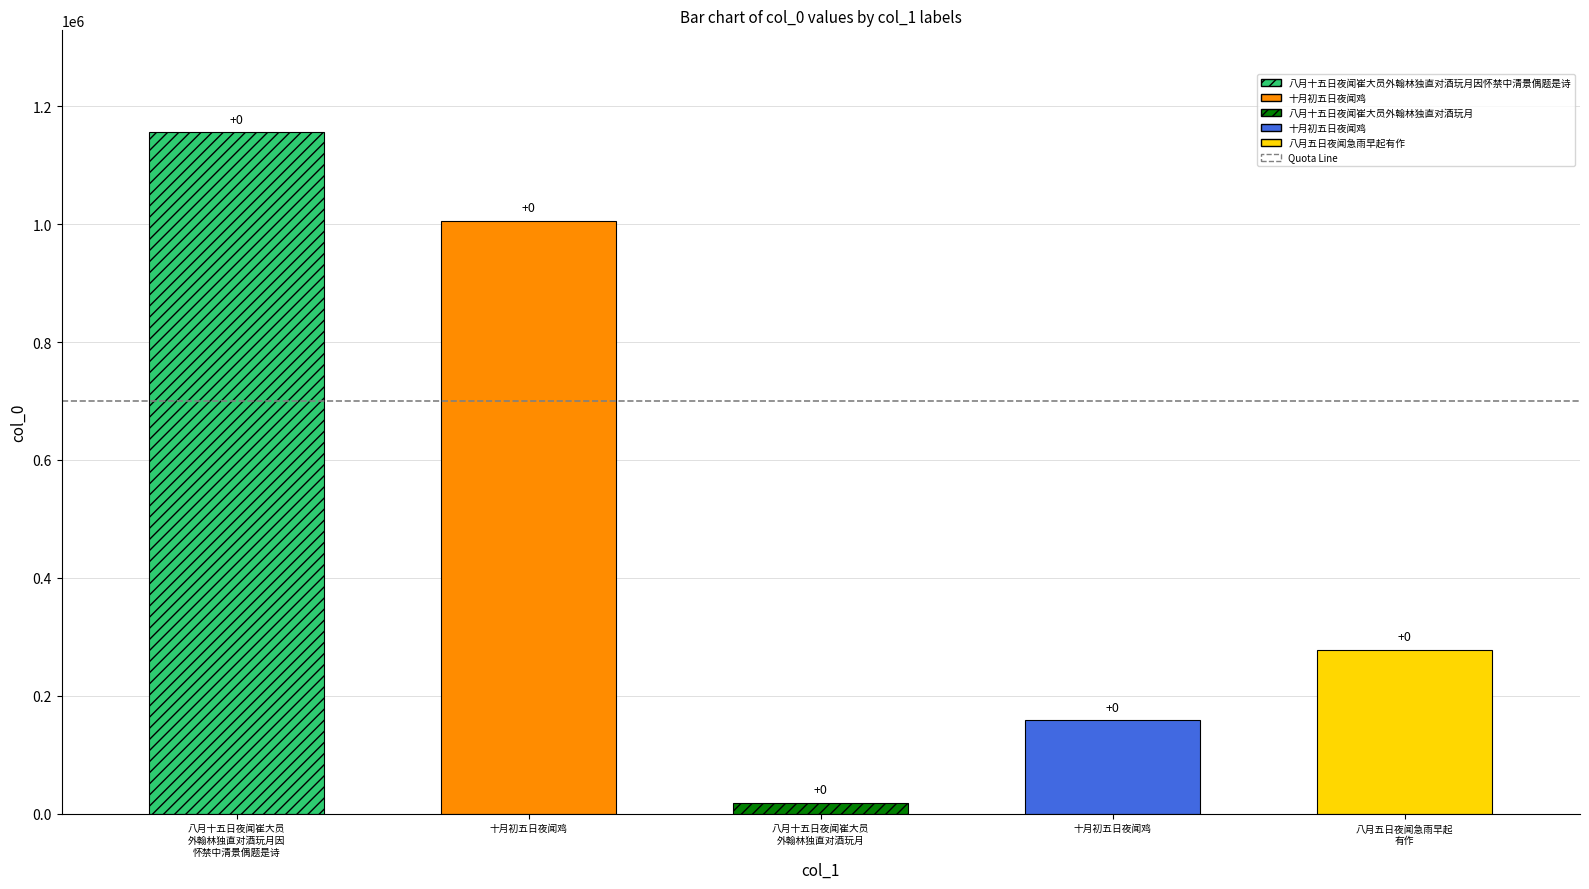

Are the bars grouped side by side (vs. stacked)?

No